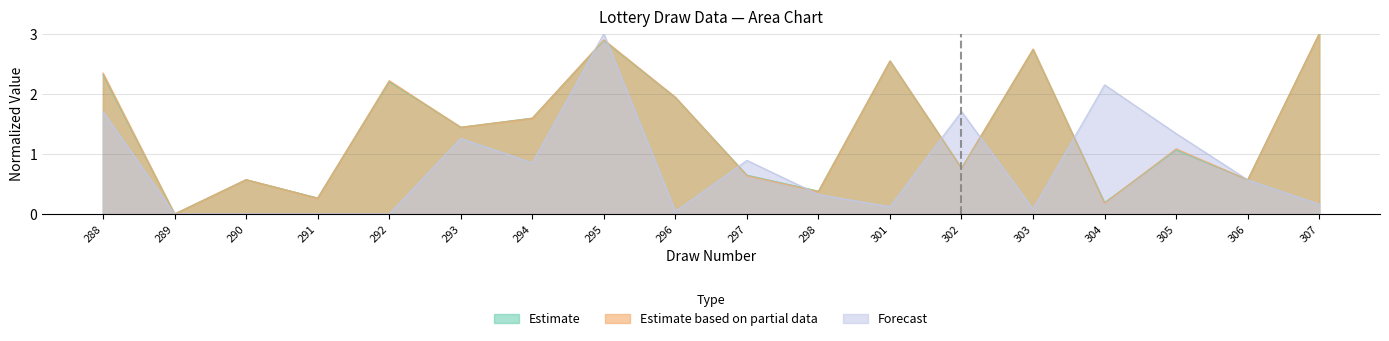

The 小红孩看胆 series shows 0.0 at 289. True or false?

True